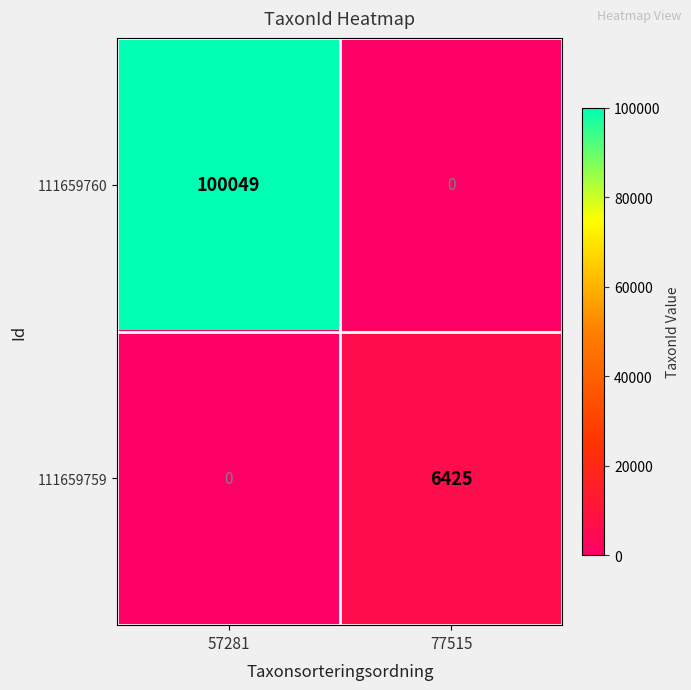

What is the greatest value displayed?

100049